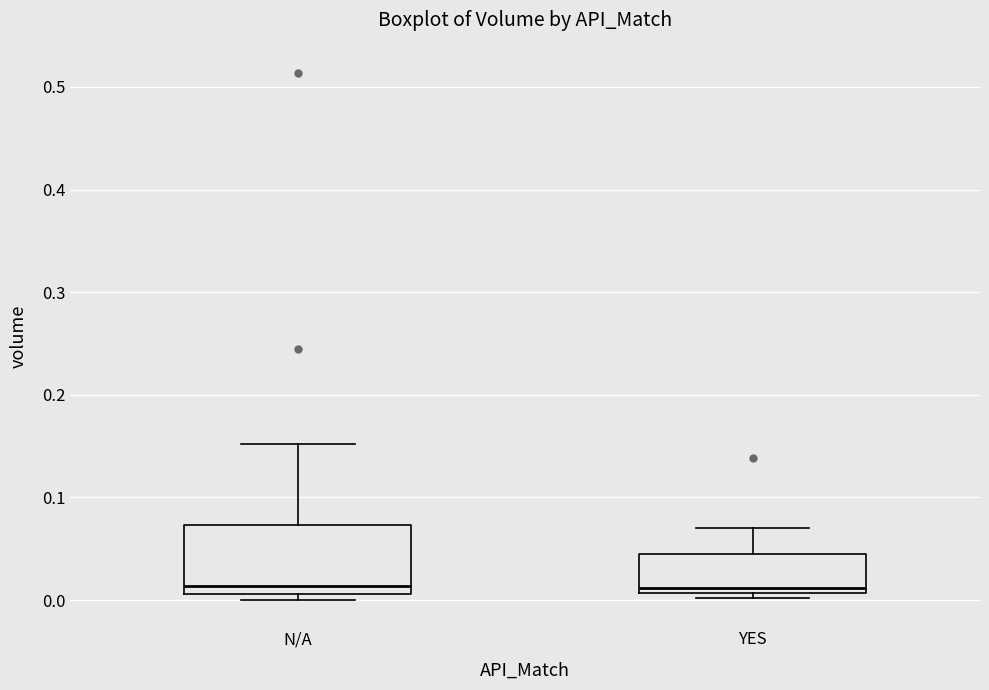

Reading left to right, transcribe this box plot: for each box, give where its median line is, the range the box spans, and where its two whiskers end, as read against the y-axis. The values are not printed on the chart, so give them approximately, as read against the axis.

N/A: median 0.01 (just above the box's lower edge), box 0.01 to 0.07, whiskers 0.00 to 0.15
YES: median 0.01 (just above the box's lower edge), box 0.01 to 0.05, whiskers 0.00 to 0.07